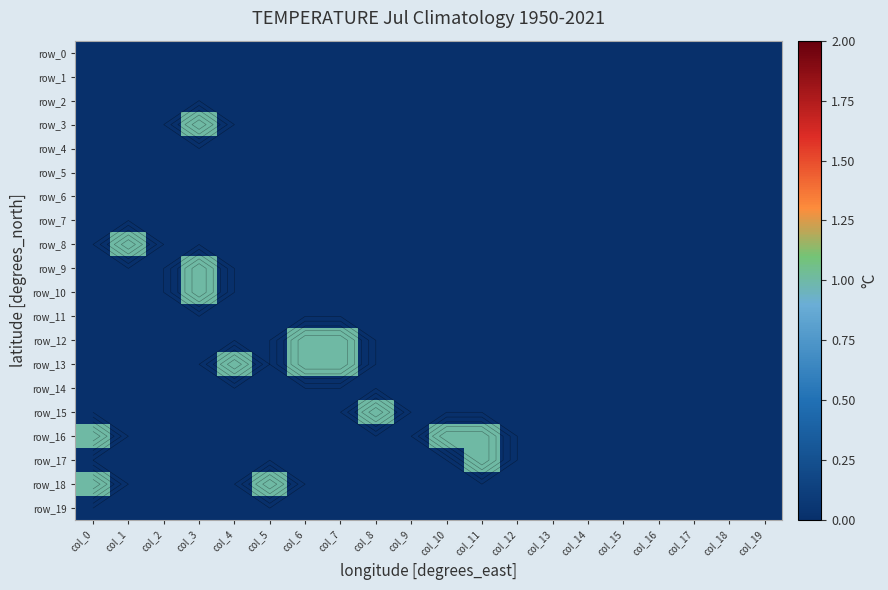

Is the value of row_15 at col_10 greater than the value of row_11 at col_8?

No